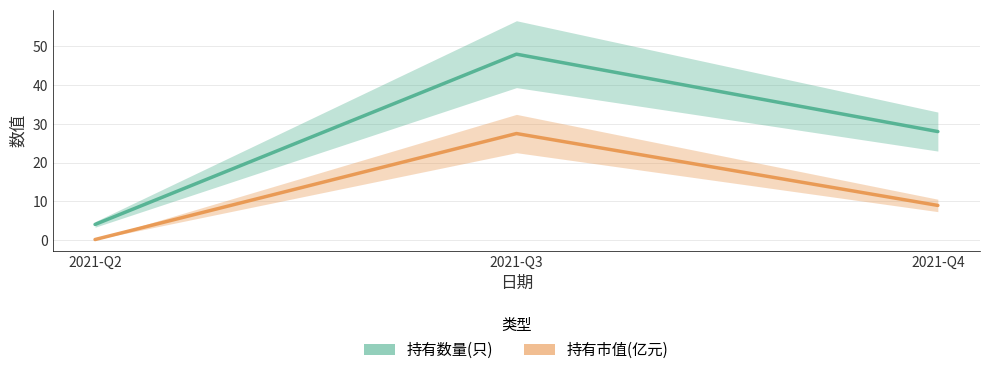

At which label is 持有数量(只) closest to 26?

2021-Q4